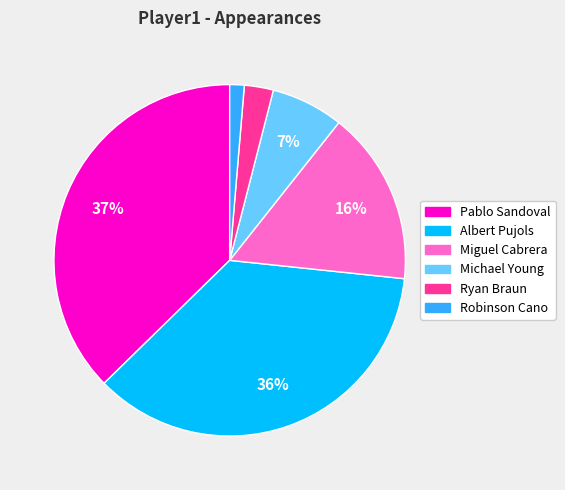

Count the number of slices in the pie.

6